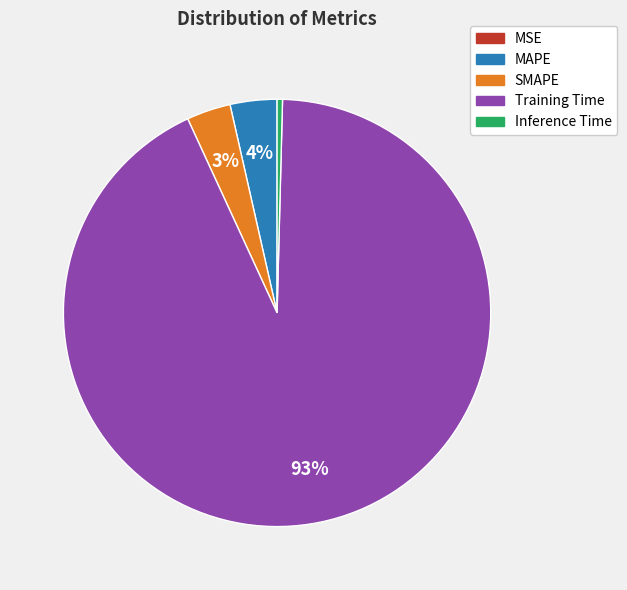

Do MAPE and SMAPE together represent more than half of the pie?

No